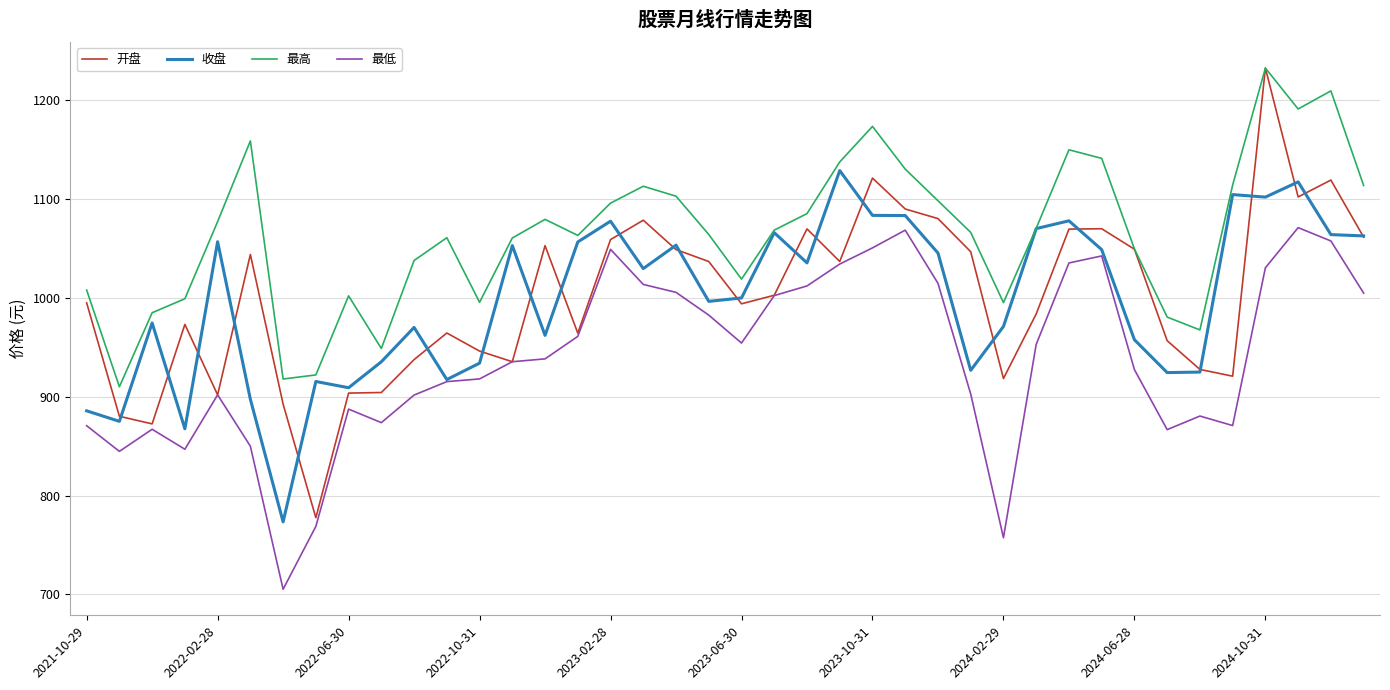

True or false: 最高 and 最低 intersect in this chart.

False